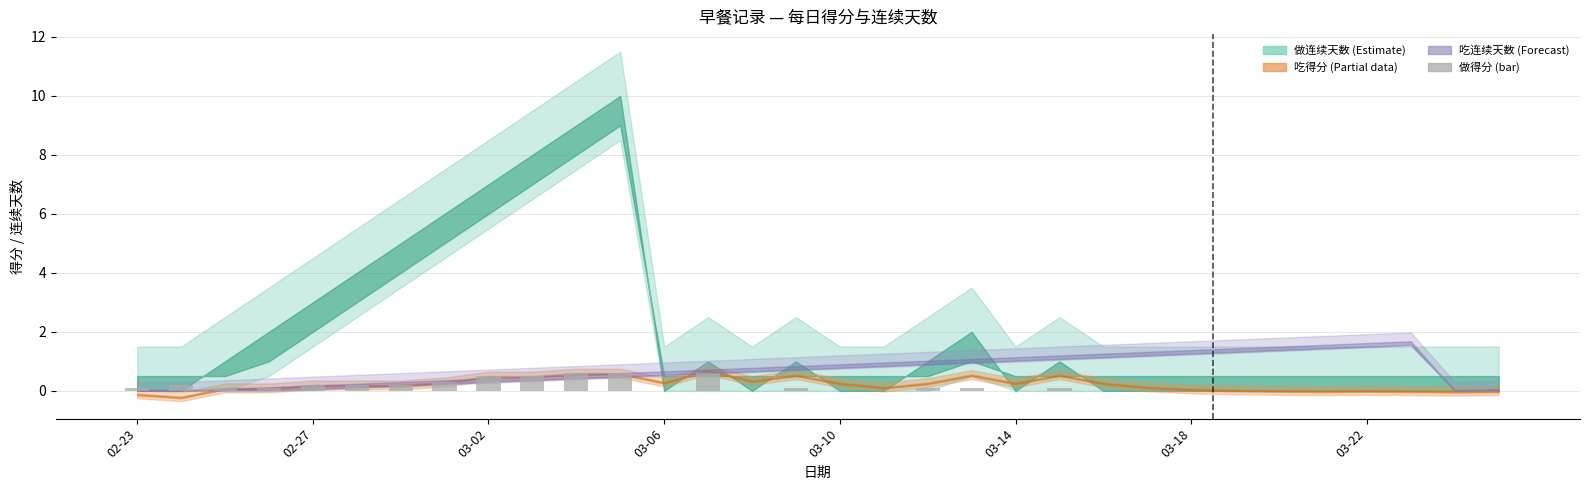

What is the sum of all values?

4.6